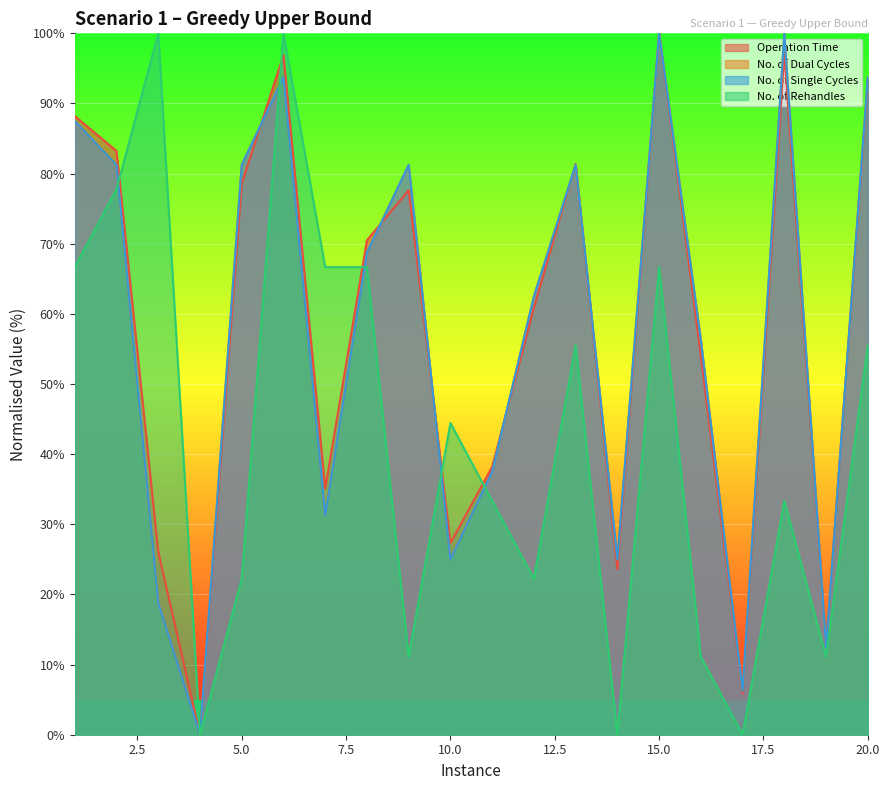

What are all the series names shown in the legend?

Operation Time, No. of Dual Cycles, No. of Single Cycles, No. of Rehandles